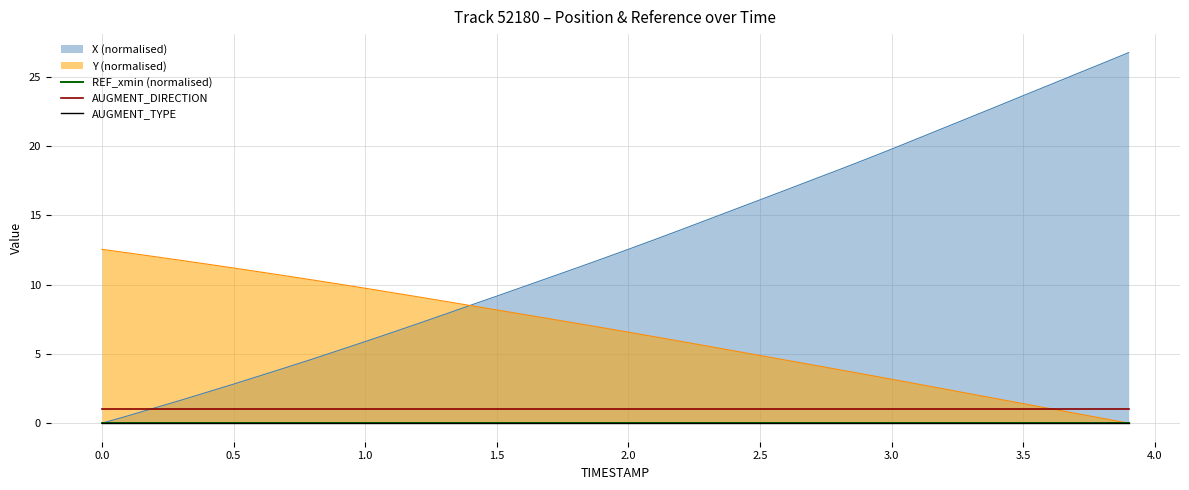

How many lines are shown in the chart?

3